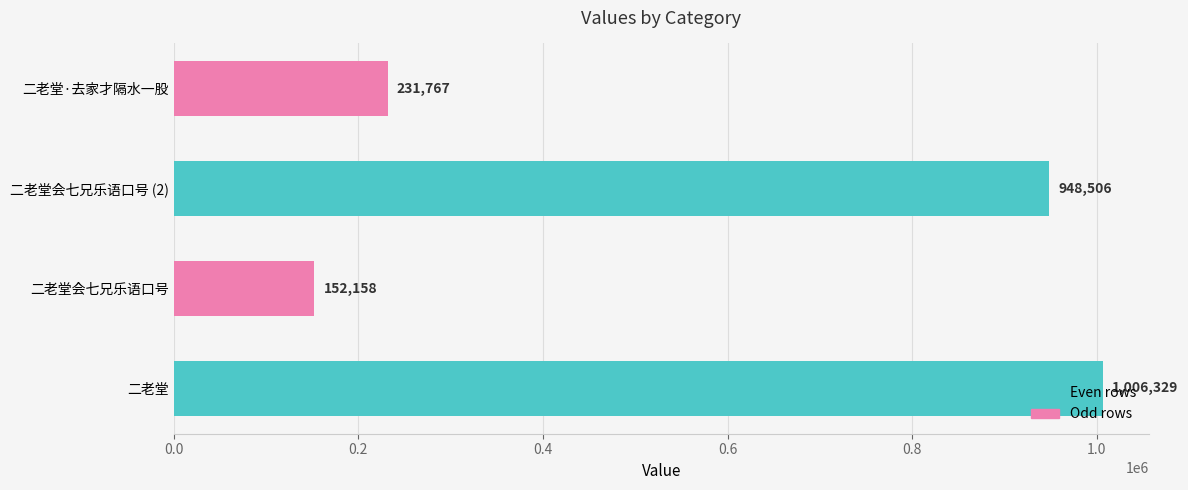

List the labels in order of value, largest first.

二老堂, 二老堂会七兄乐语口号 (2), 二老堂·去家才隔水一股, 二老堂会七兄乐语口号